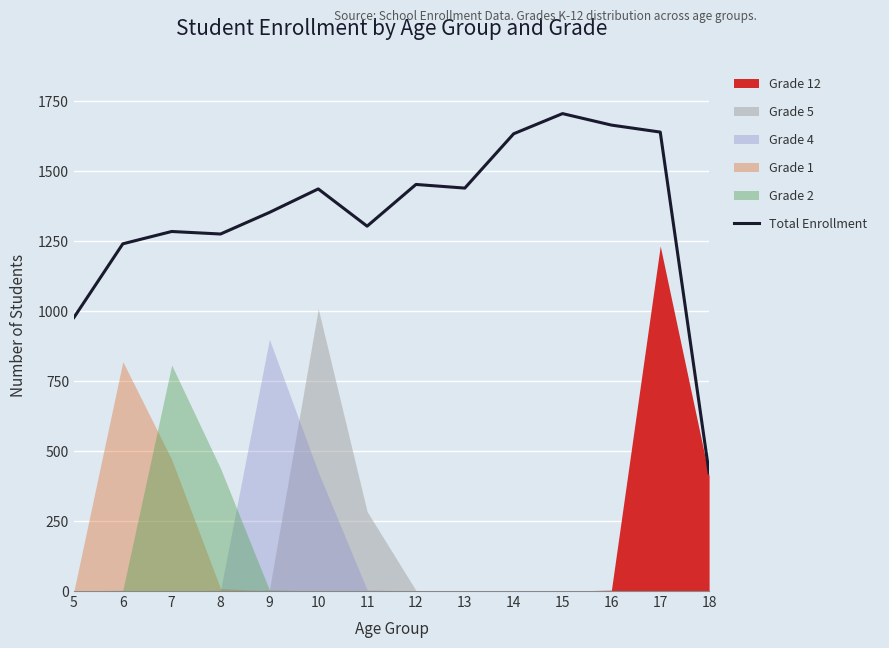

Reading right to left, list all the values displayed in this chart.

422	1639	1664	1705	1633	1439	1452	1303	1436	1352	1275	1284	1240	977